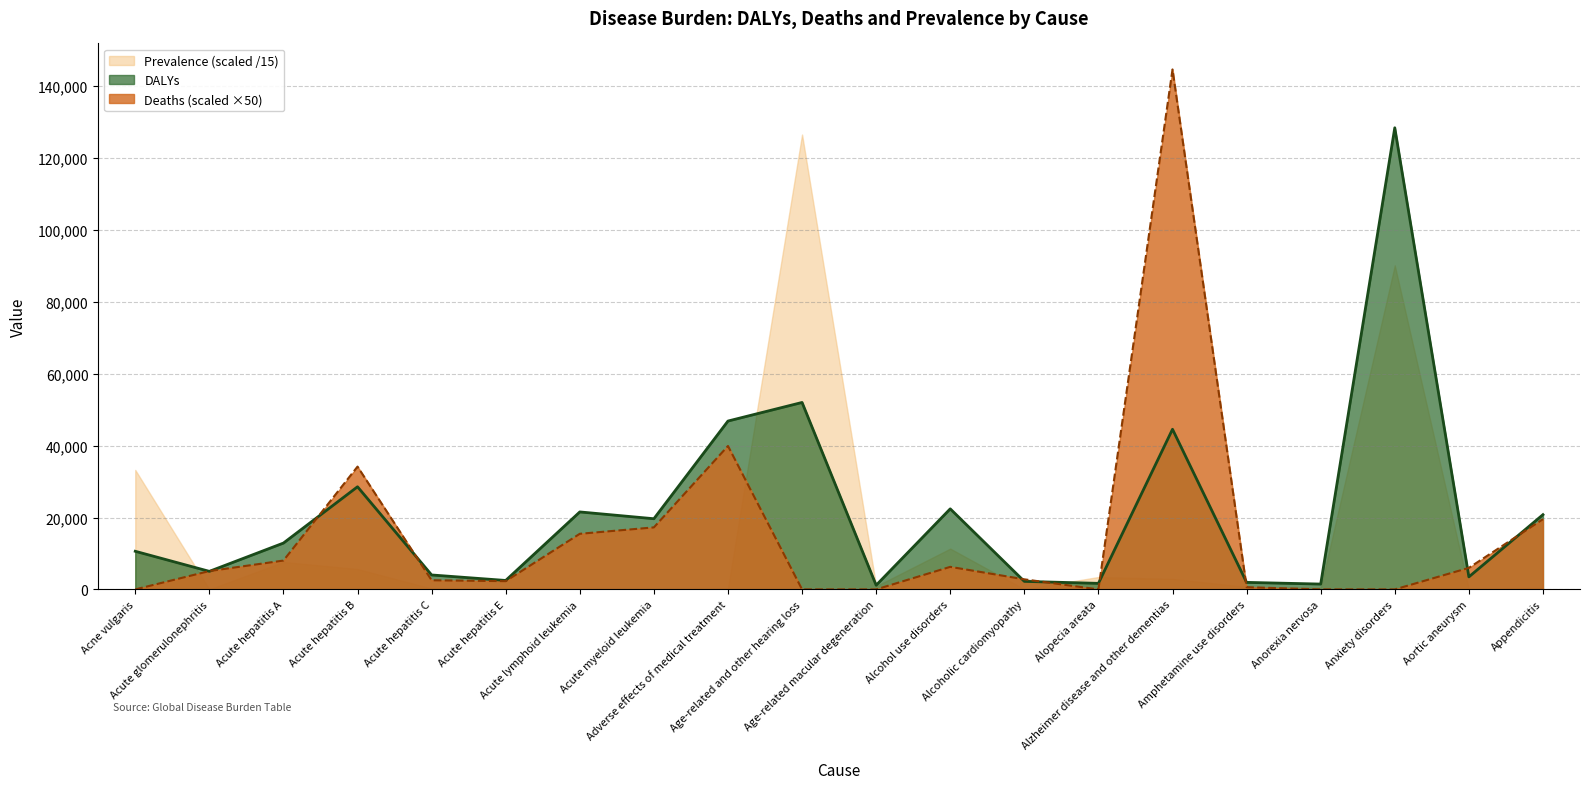

What is the total value across all series at Age-related macular degeneration?

2060.7